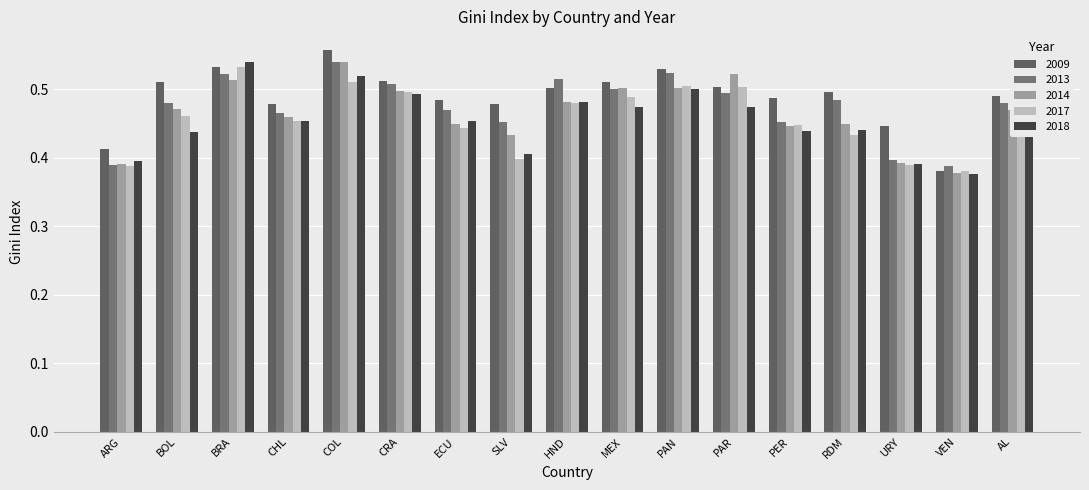

What value does the 2013 series have at BRA?

0.5